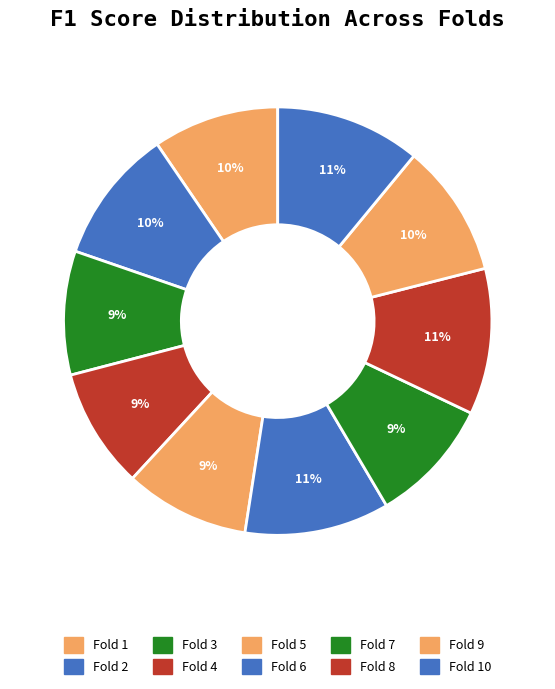

How many segments does this pie chart have?

10